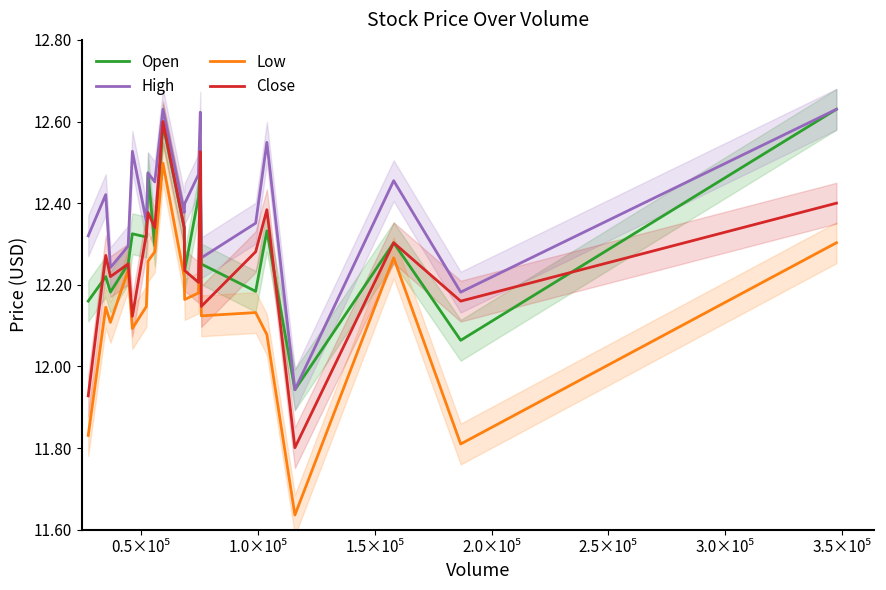

What is the value of the Close point at the 9th from the left?

12.6